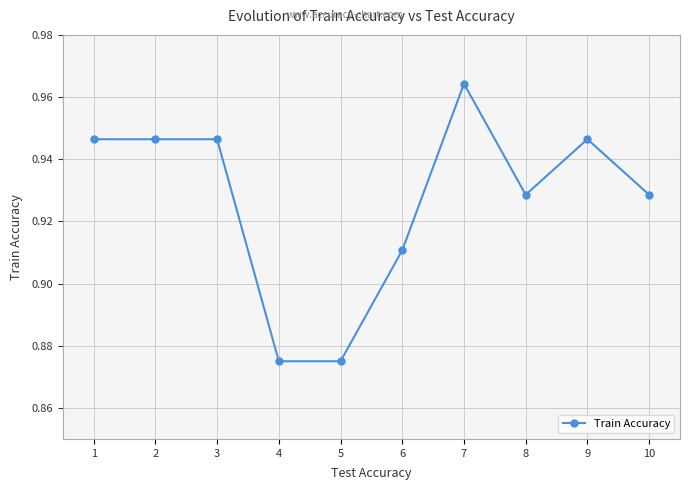

Count the values in the range 0 to 1.

10